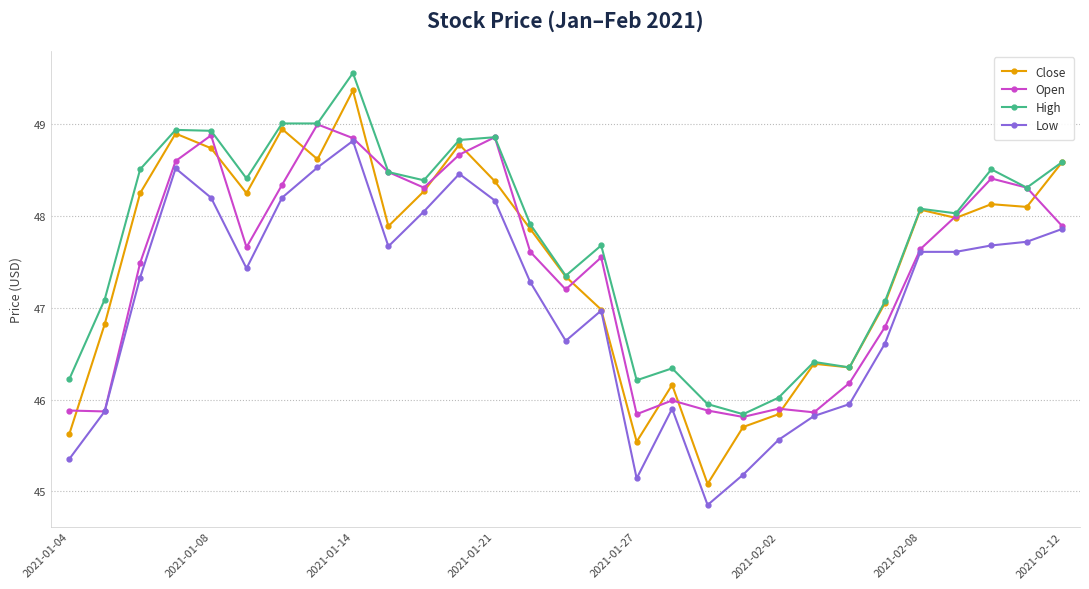

How many series are shown in this chart?

4